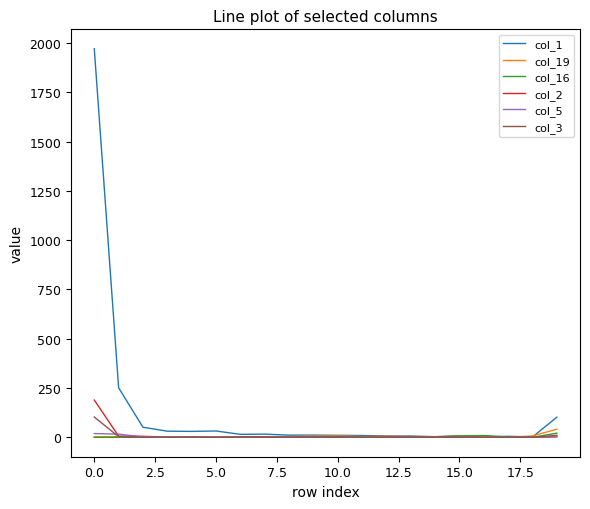

Which series has the largest total across all categories?

col_1